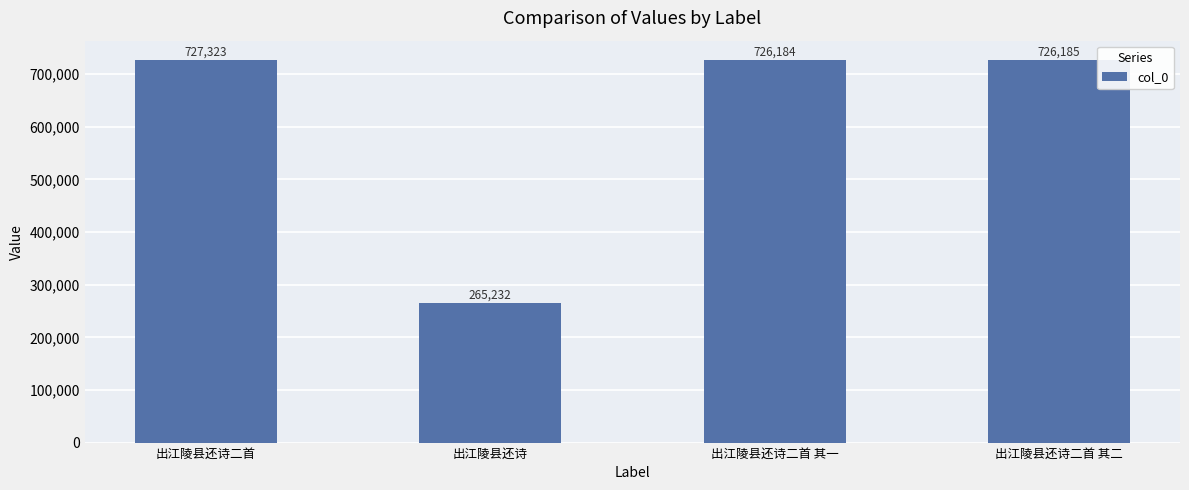

How many data points are less than 726185?

2